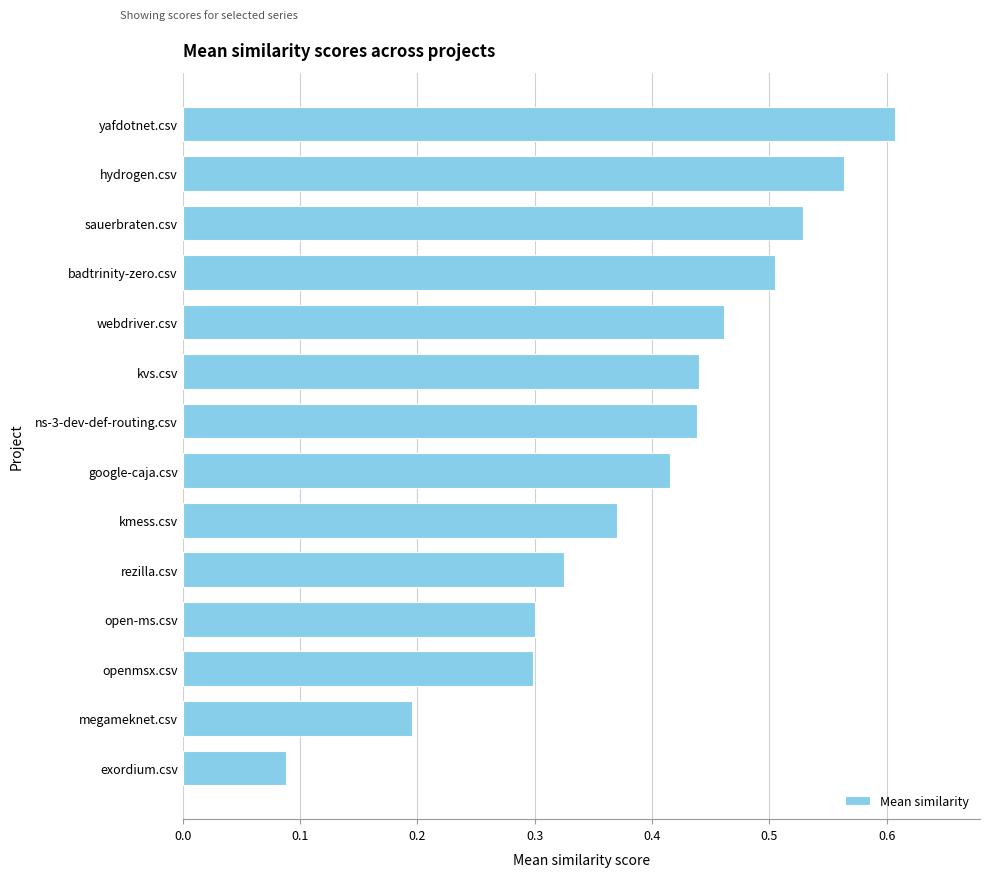

What is the sum of all values?

5.5